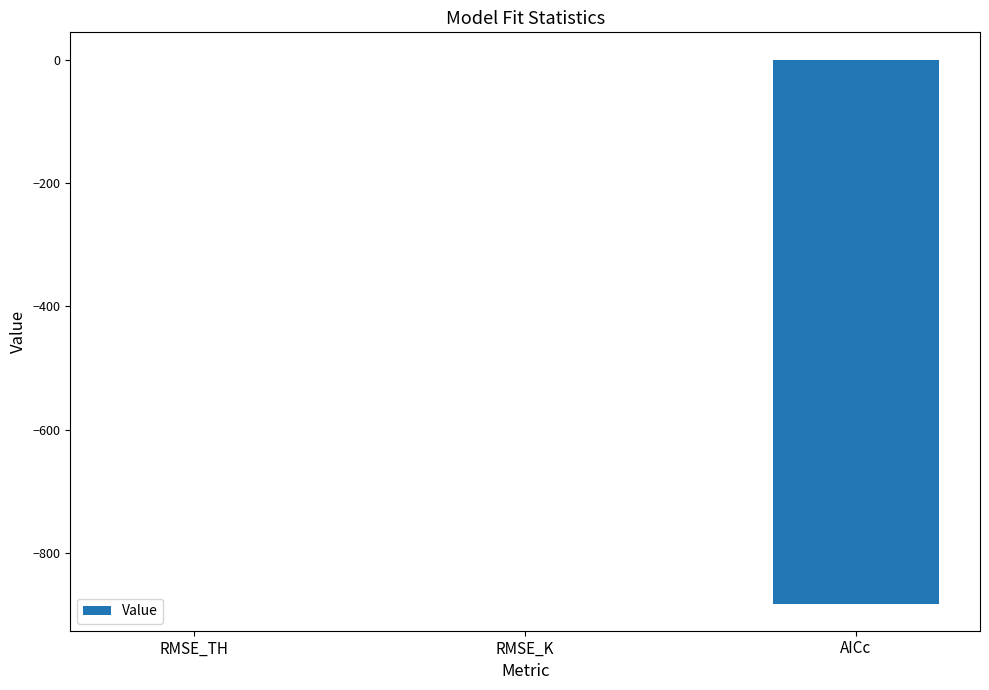

What is the sum of all values?

-881.8